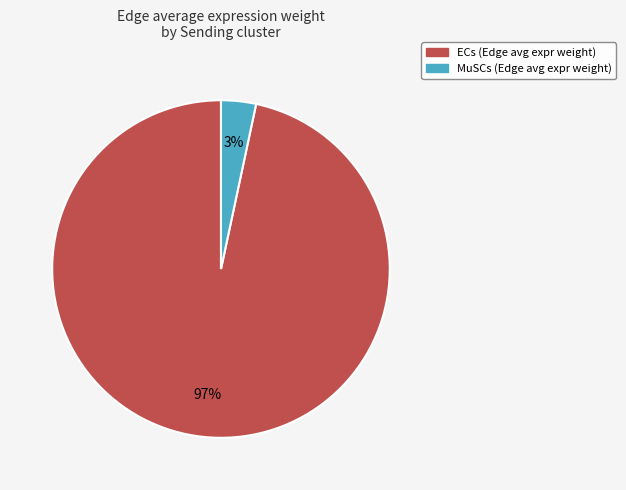

Is there any slice that represents more than half of the pie?

Yes